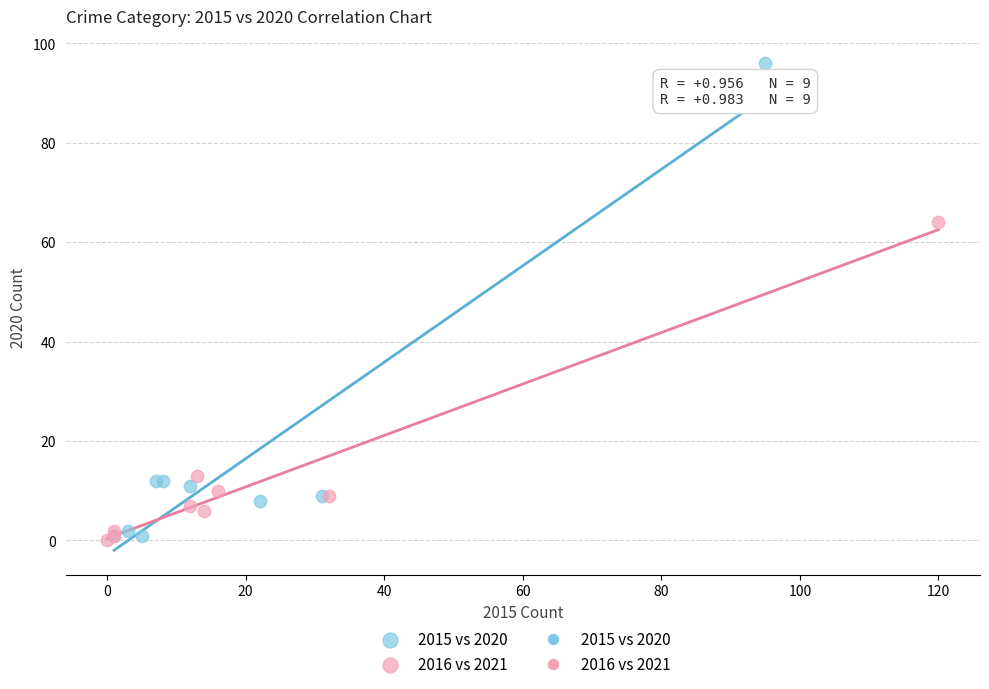

Which series contains the highest Y value?

2015 vs 2020